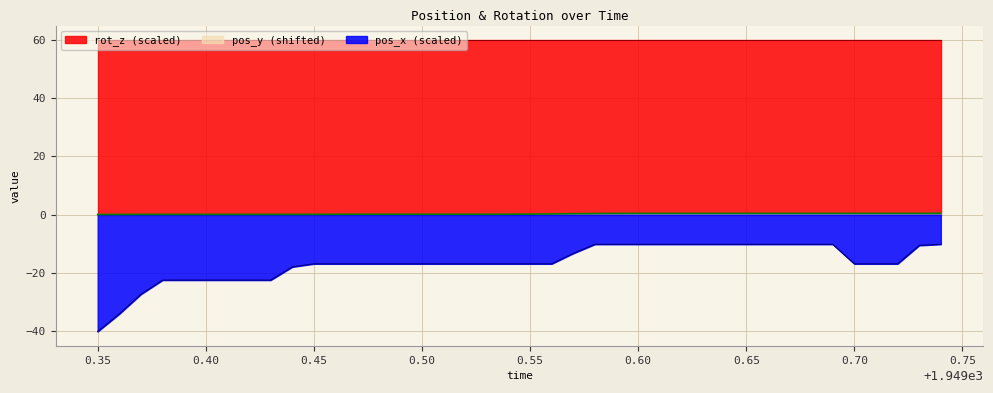

Which series has the largest total across all categories?

rot_z (scaled)